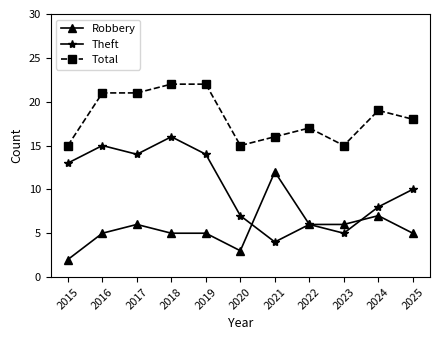

How many values in the Theft series are below 10?

5